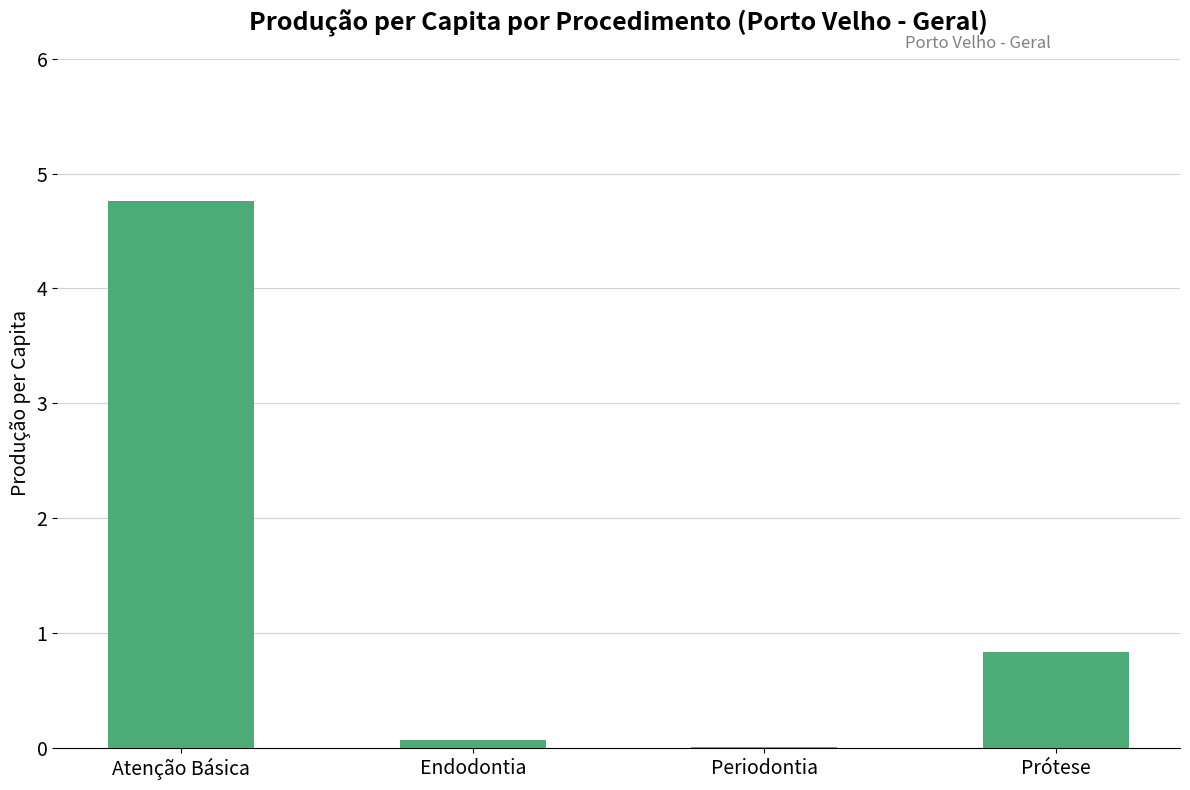

Does the chart contain stacked bars?

No